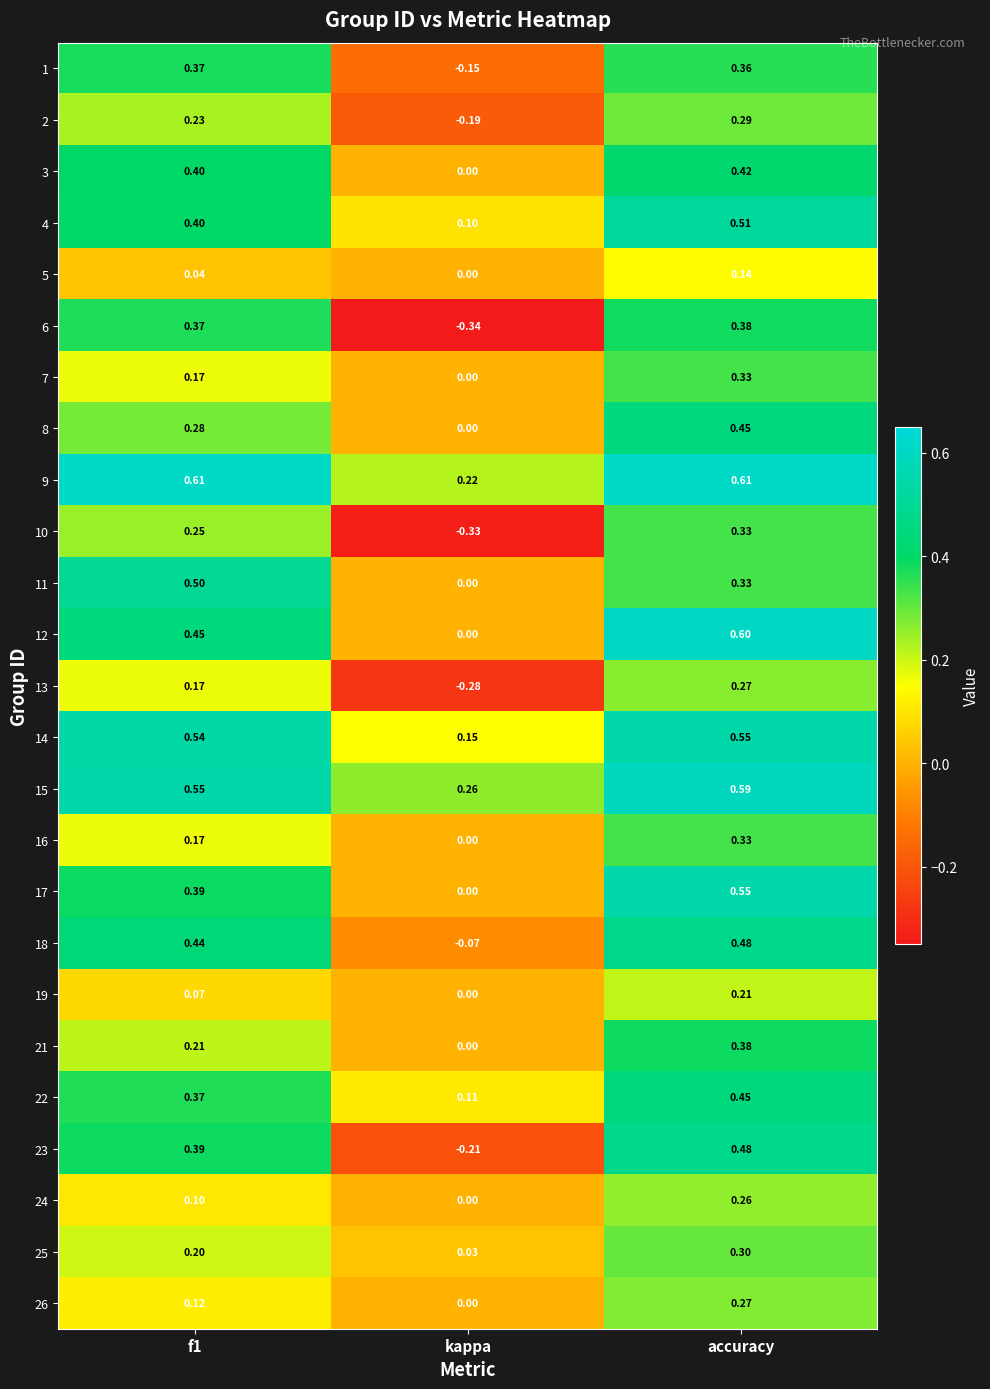

At which label is 11 closest to 0?

kappa